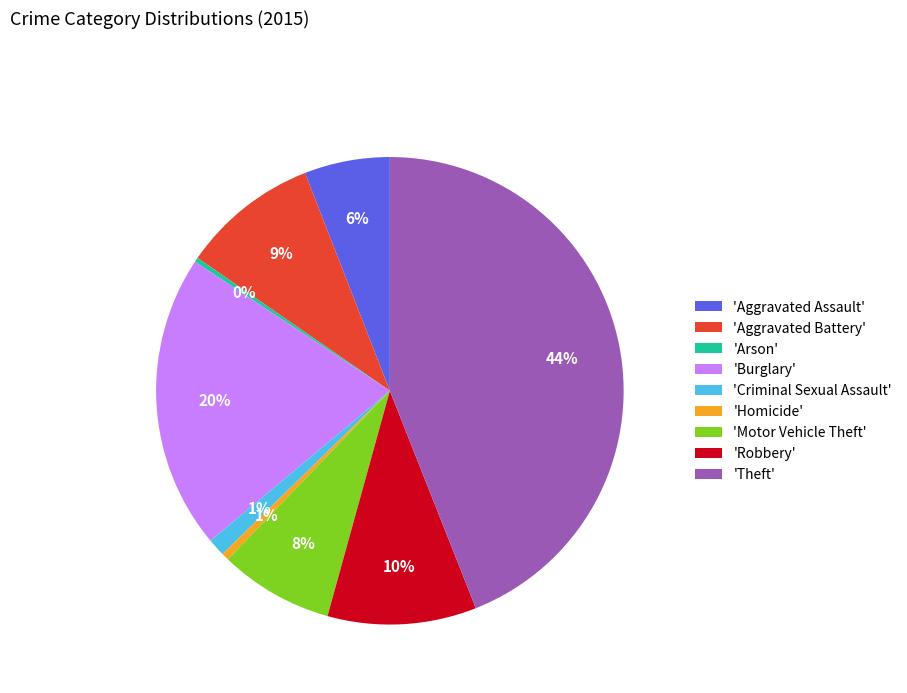

Which has a higher value, 'Homicide' or 'Aggravated Battery'?

'Aggravated Battery'